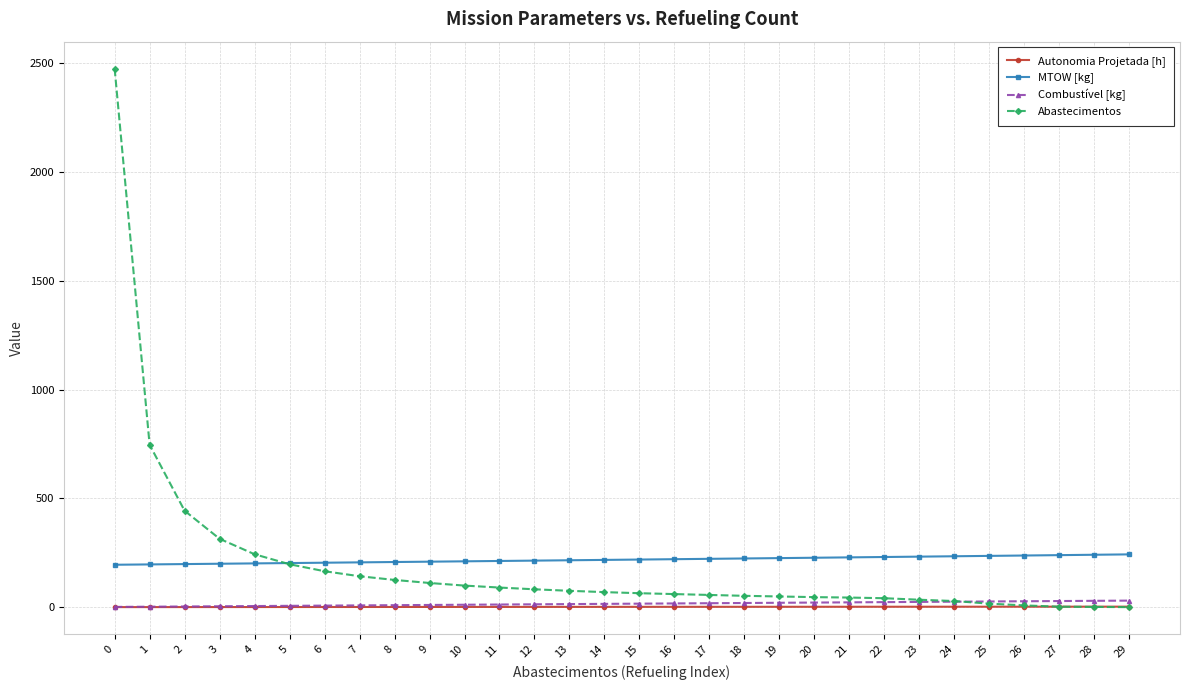

Which series has the largest range (max minus min)?

Abastecimentos